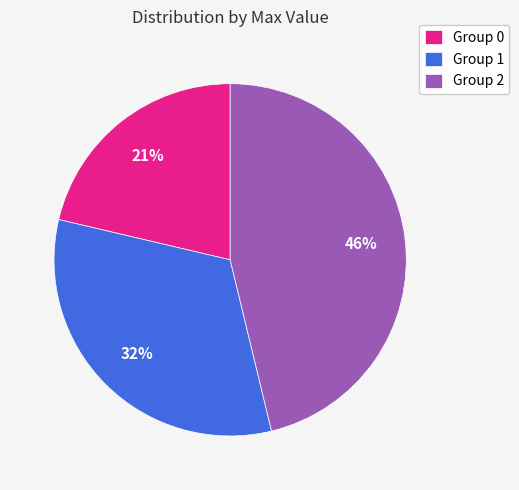

Count the number of slices in the pie.

3